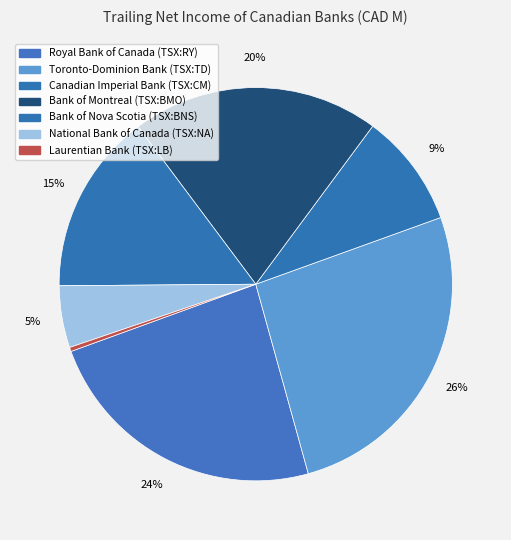

Is it true that Bank of Montreal (TSX:BMO) is 20% of the pie?

True